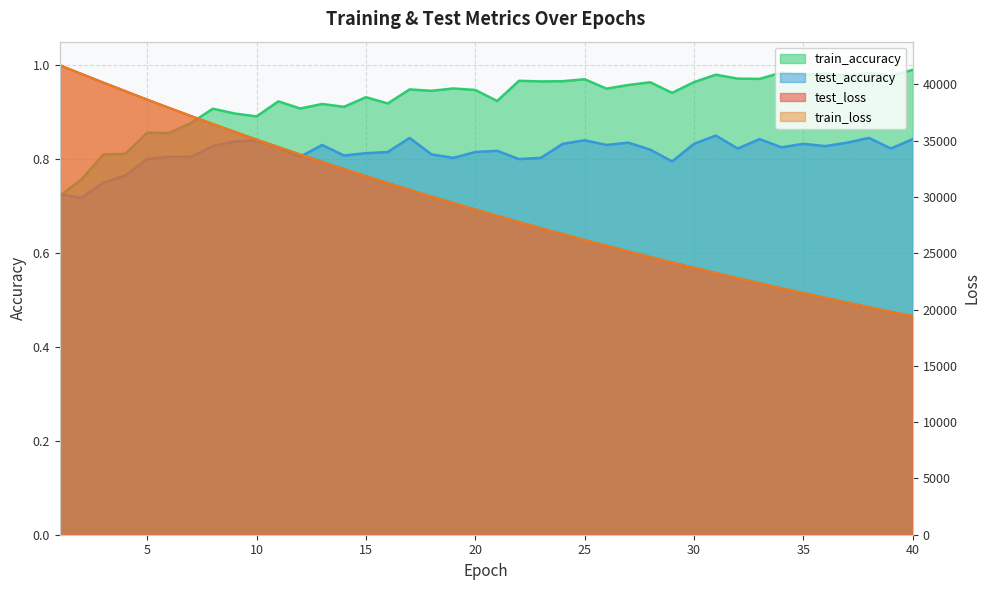

Count the number of categories in the chart.

40